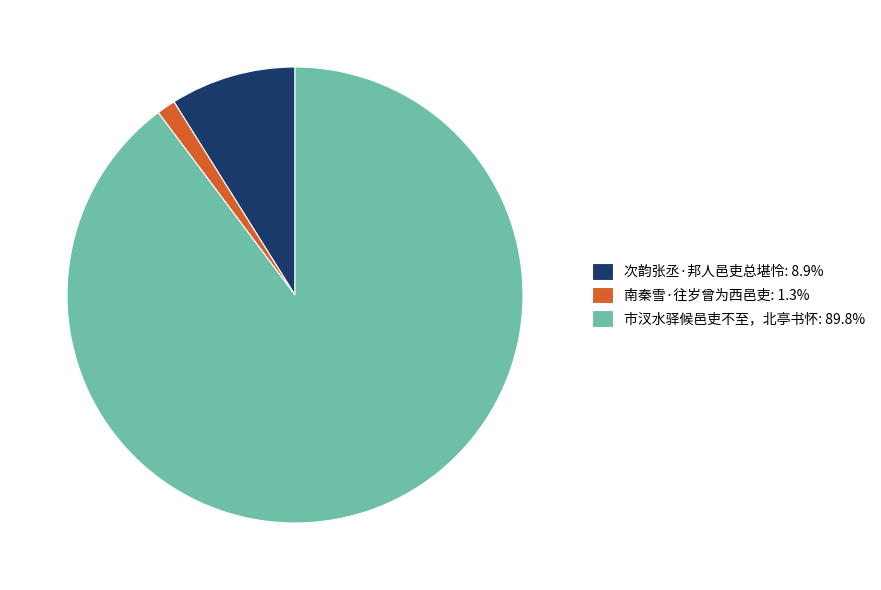

What is the smallest slice in the pie chart?

南秦雪·往岁曾为西邑吏